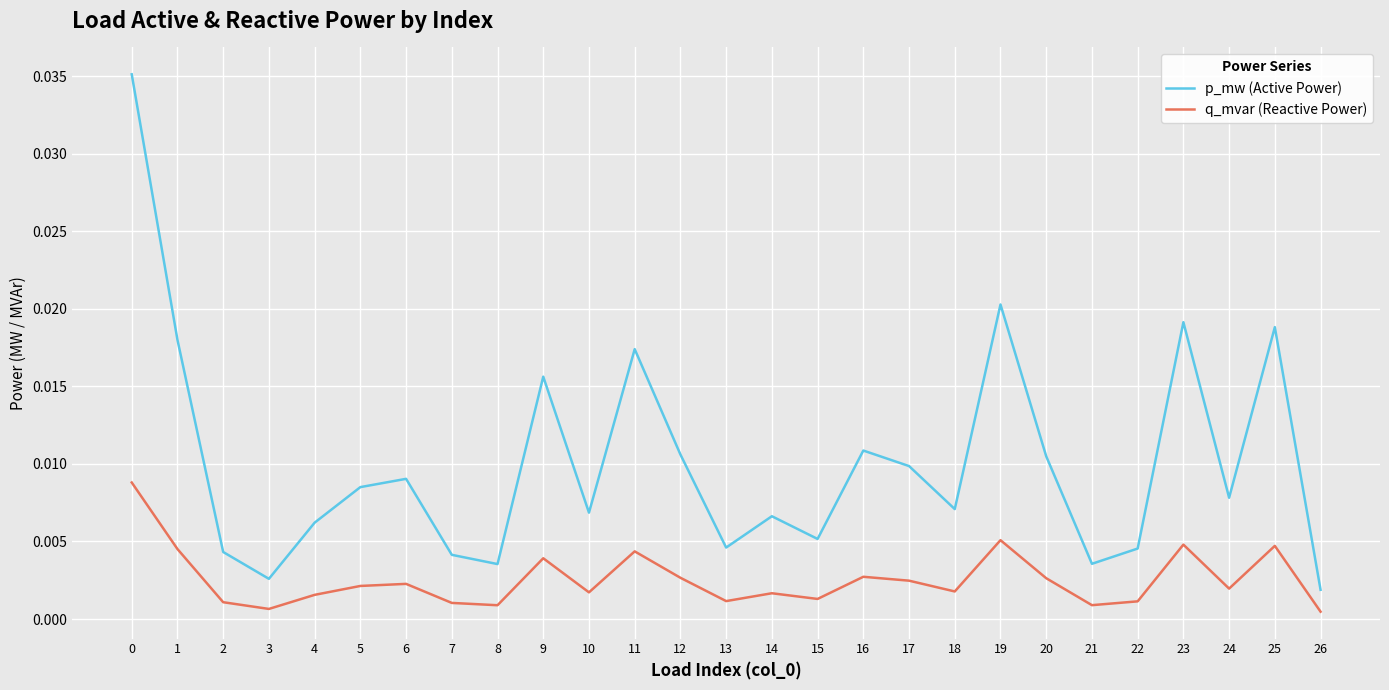

List the series in order of their peak value, highest first.

p_mw (Active Power), q_mvar (Reactive Power)